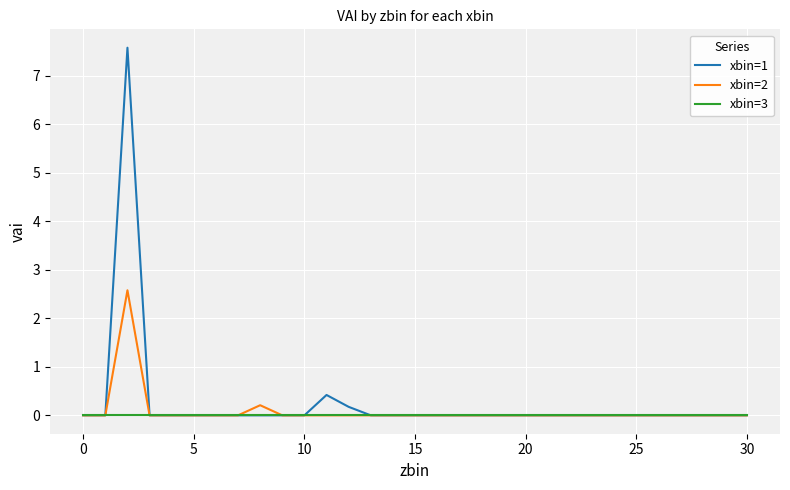

Reading right to left, what are all the values shown in this chart?

xbin=1: 0.0	0.0	0.0	0.0	0.0	0.0	0.0	0.0	0.0	0.0	0.0	0.0	0.0	0.0	0.0	0.0	0.0	0.0	0.2	0.4	0.0	0.0	0.0	0.0	0.0	0.0	0.0	0.0	7.6	0.0	0.0
xbin=2: 0.0	0.0	0.0	0.0	0.0	0.0	0.0	0.0	0.0	0.0	0.0	0.0	0.0	0.0	0.0	0.0	0.0	0.0	0.0	0.0	0.0	0.0	0.2	0.0	0.0	0.0	0.0	0.0	2.6	0.0	0.0
xbin=3: 0.0	0.0	0.0	0.0	0.0	0.0	0.0	0.0	0.0	0.0	0.0	0.0	0.0	0.0	0.0	0.0	0.0	0.0	0.0	0.0	0.0	0.0	0.0	0.0	0.0	0.0	0.0	0.0	0.0	0.0	0.0